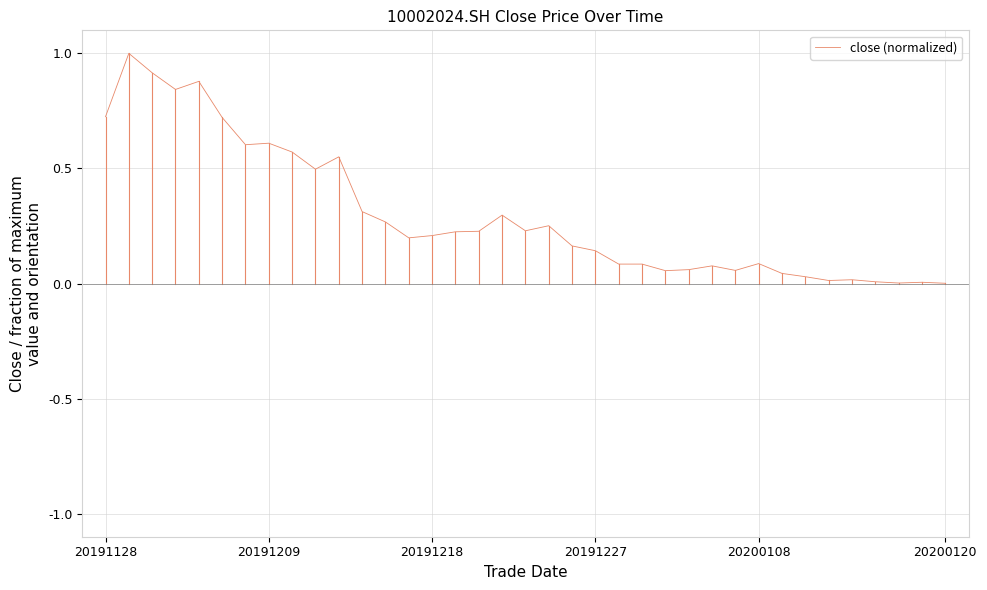

What is the difference between the maximum and minimum values?

1.0